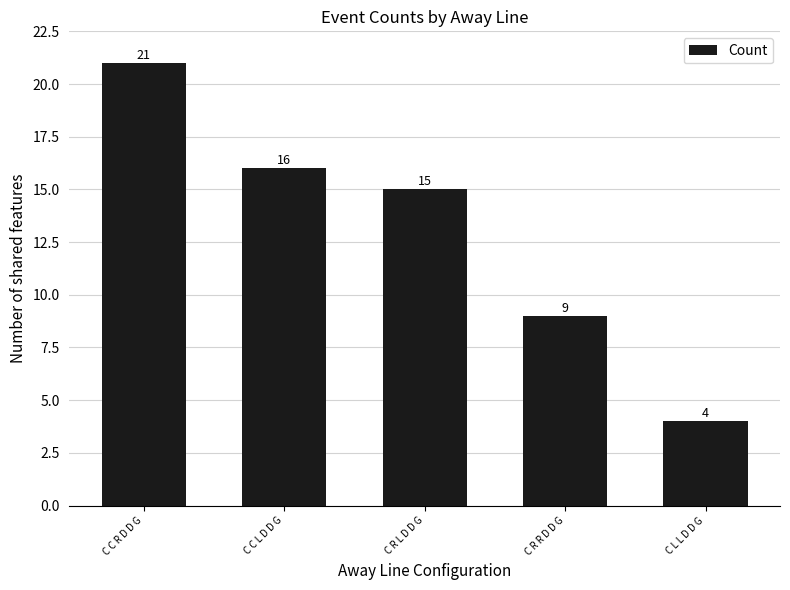

Where does the data first go above 15?

C C R D D G